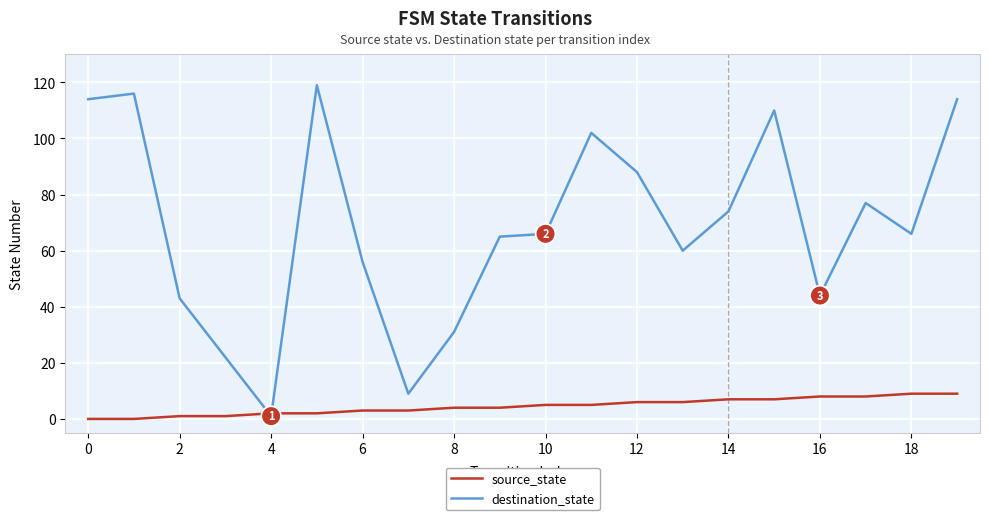

What is the average value of the destination_state series?

69